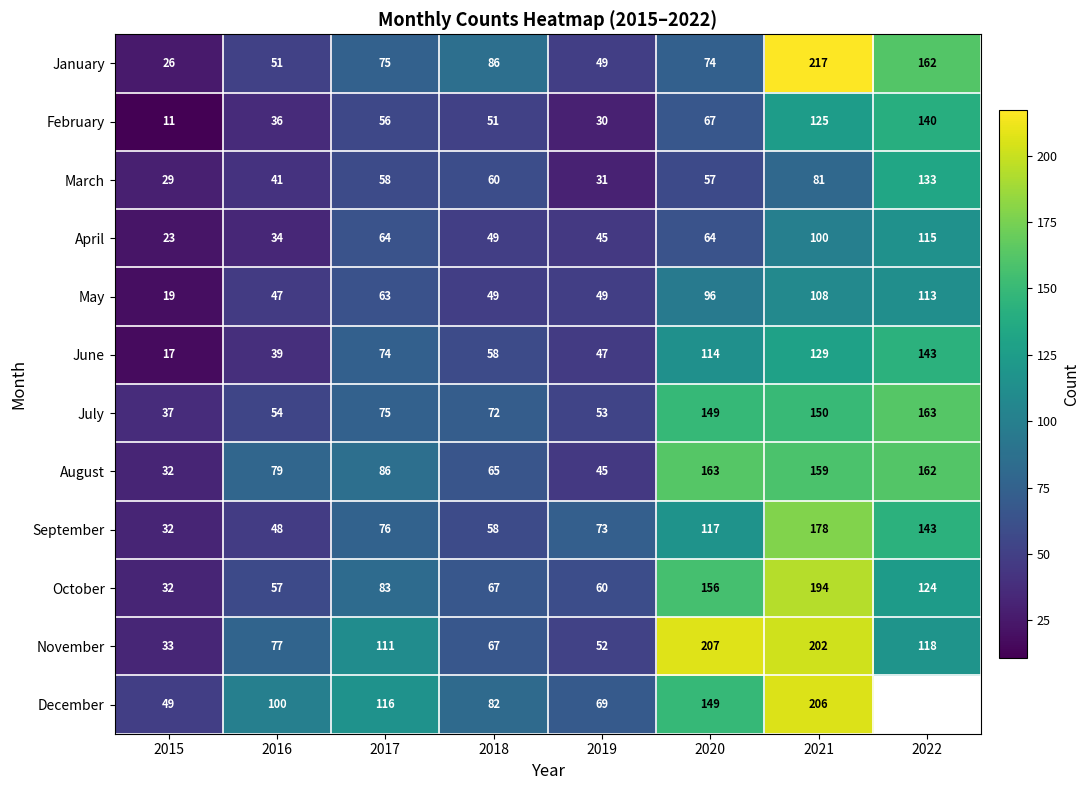

What is the smallest value displayed?

11.0